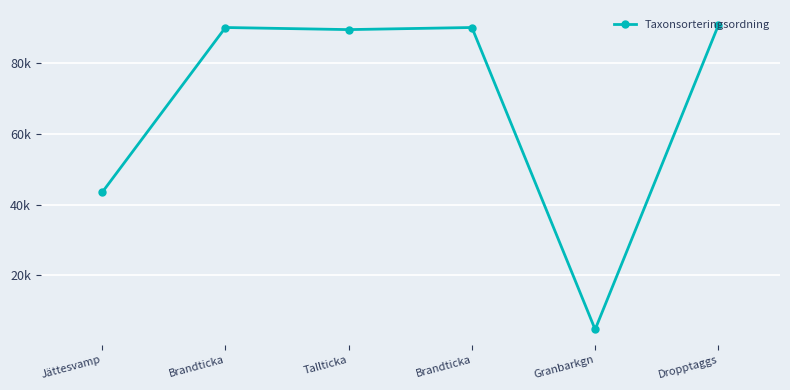

What is the average value?

68043